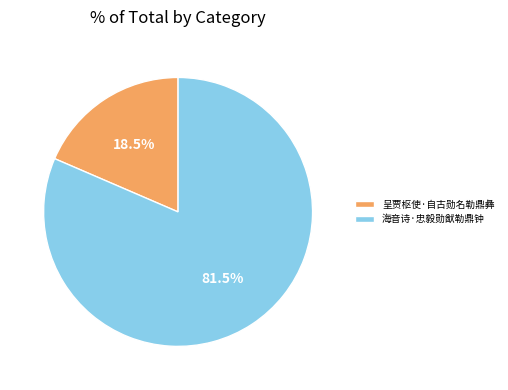

Rank the categories by value from highest to lowest.

海音诗·忠毅勋猷勒鼎钟, 呈贾枢使·自古勋名勒鼎彝